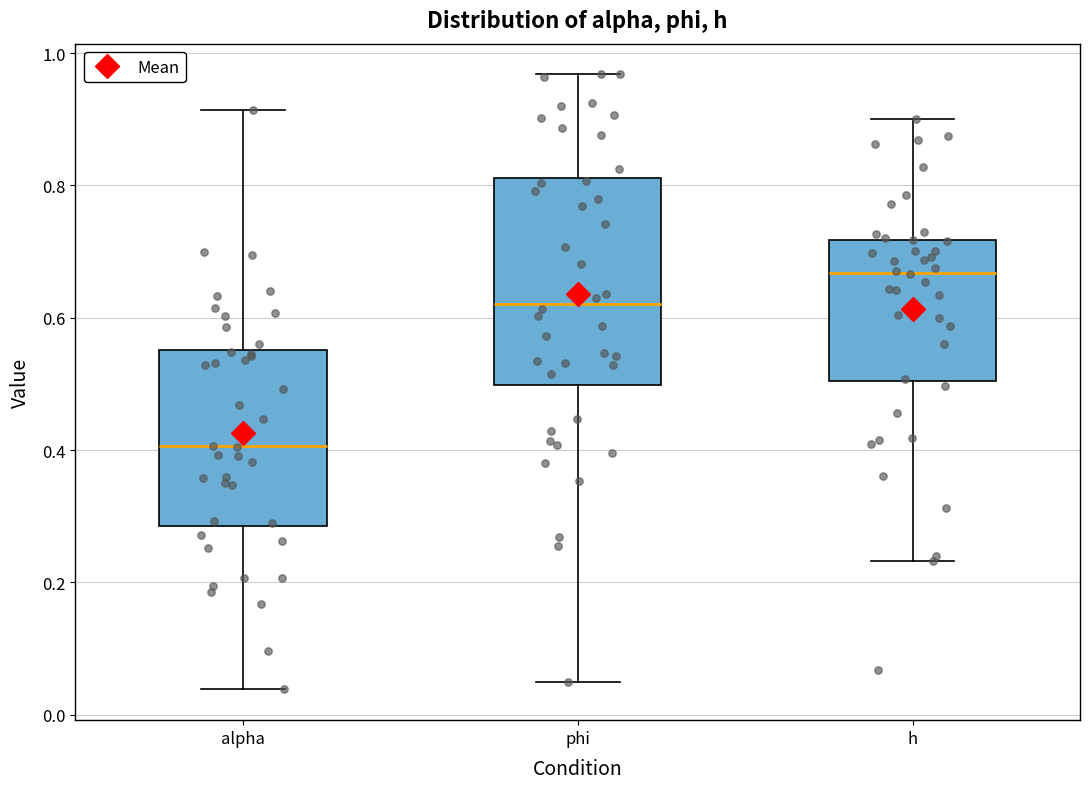

Which box has the lowest median line?

alpha